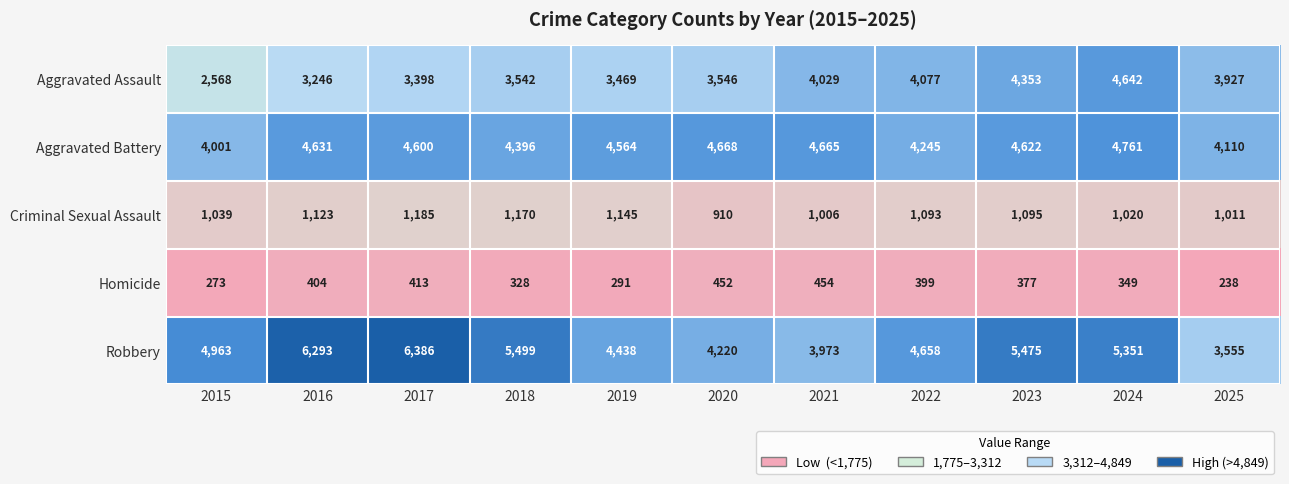

What is the total value across all series at 2017?

15982